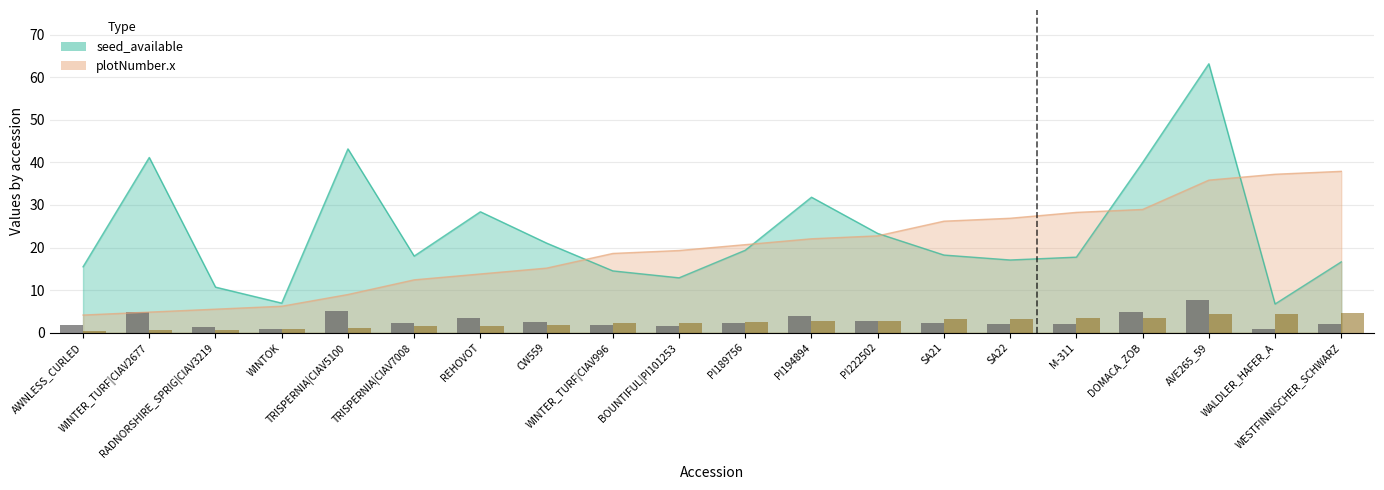

At how many categories does at least one series exceed 8?

18